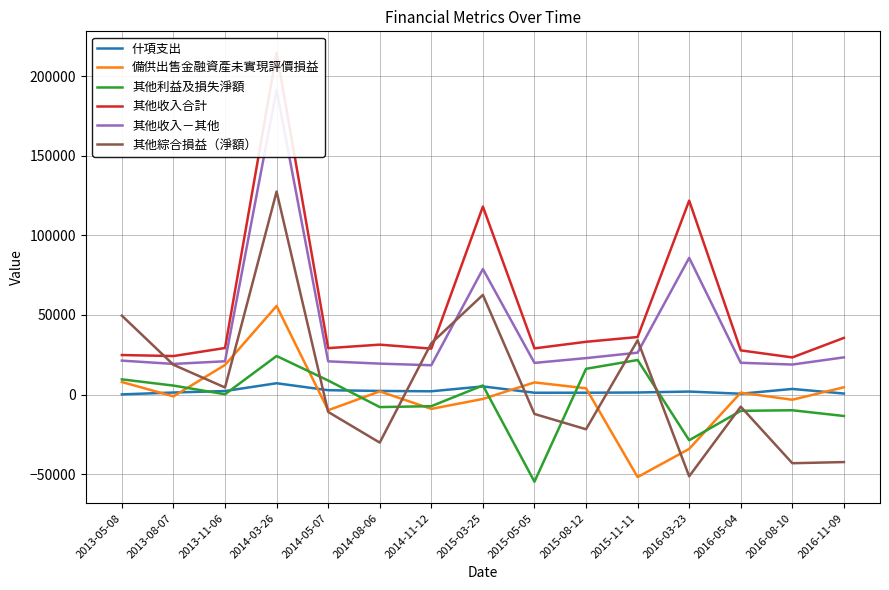

At which label does 其他收入合計 first exceed 29263?

2014-03-26